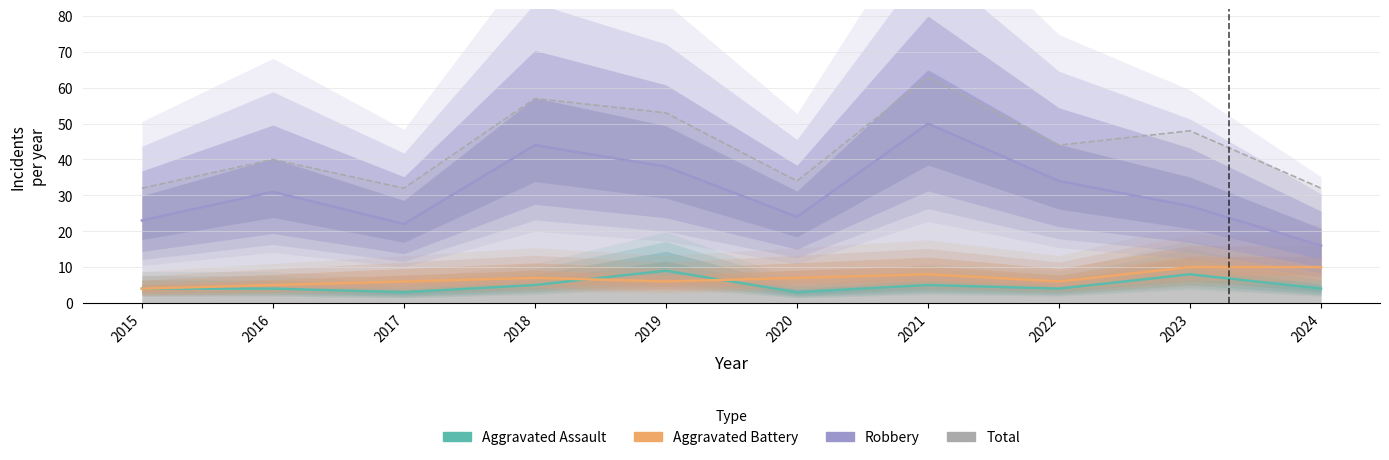

At which label does Aggravated Battery reach its minimum?

2015